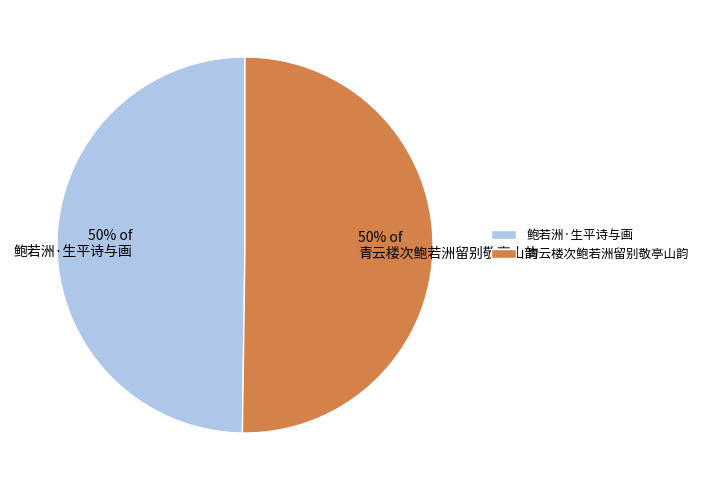

To the nearest percent, what percentage of the pie is 鲍若洲·生平诗与画?

50%